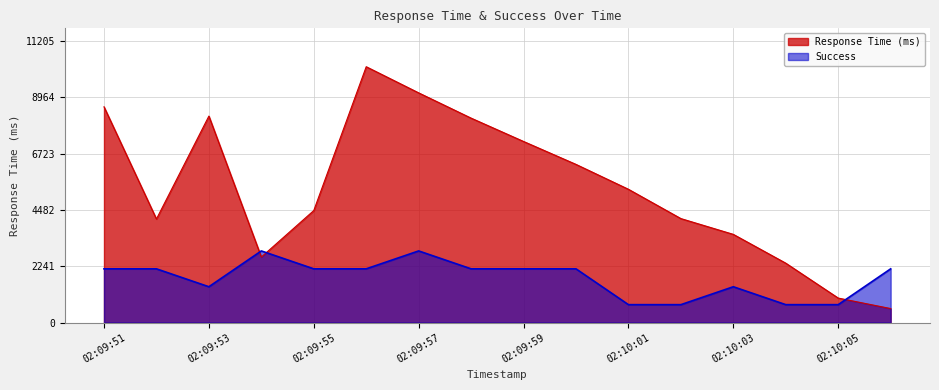

True or false: Success and Response Time (ms) cross at least once.

True